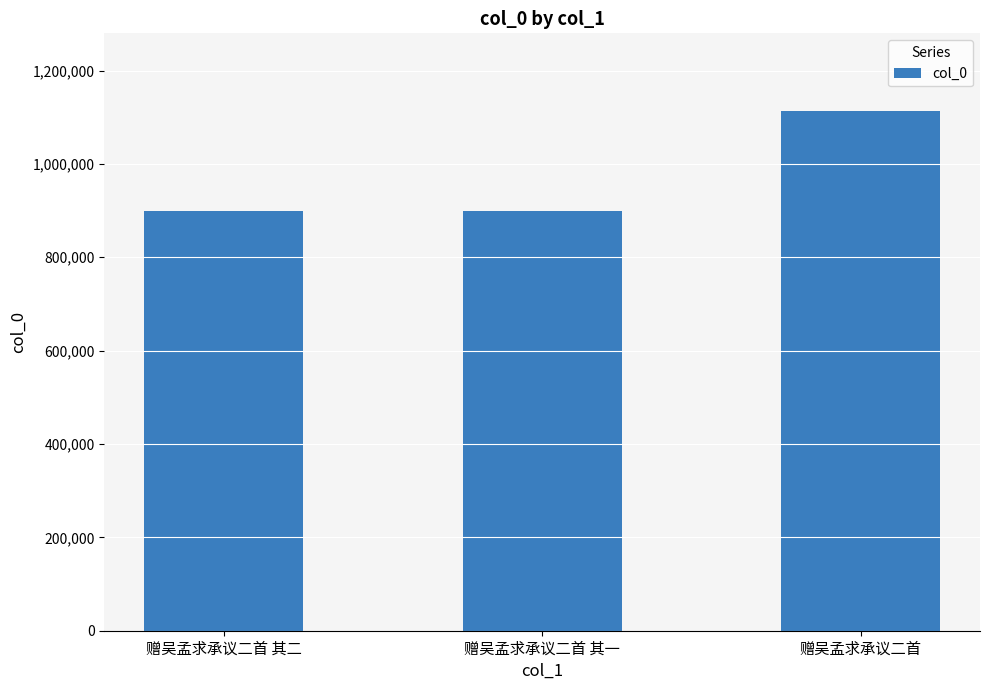

What is the label of the 1st bar from the left?

赠吴孟求承议二首 其二